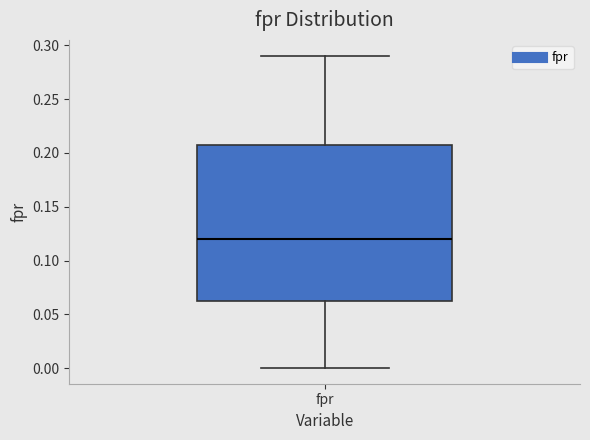

Transcribe this box plot: give where the median line is, the range the box spans, and where the two whiskers end, as read against the y-axis. The values are not printed on the chart, so give them approximately, as read against the axis.

median 0.120, box 0.060 to 0.205, whiskers 0.000 to 0.290